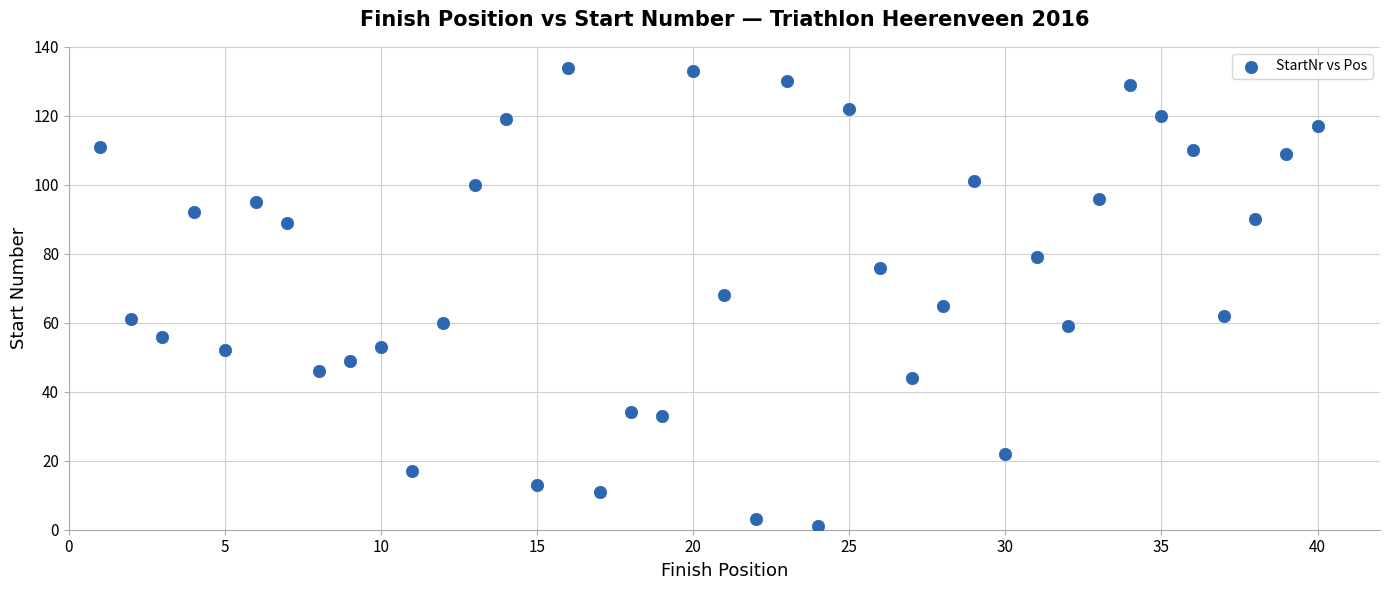

What is the range of X values (max minus min)?

39